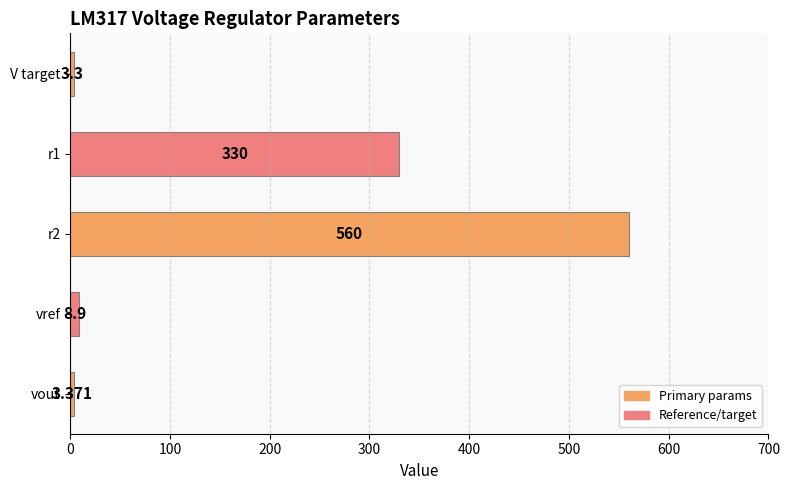

What is the greatest value displayed?

560.0